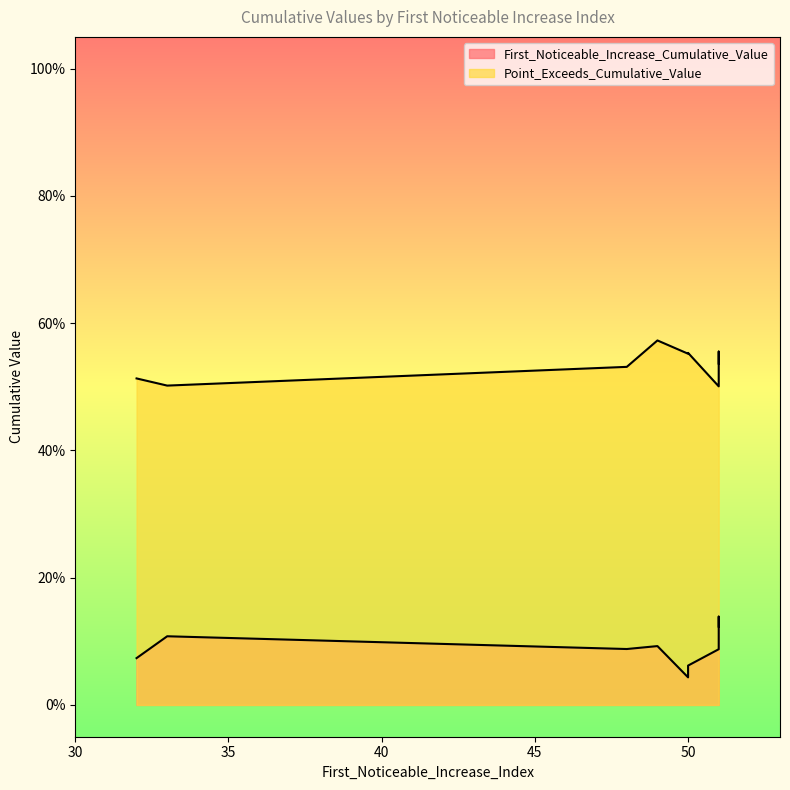

At which category is the sum across all series the highest?

51